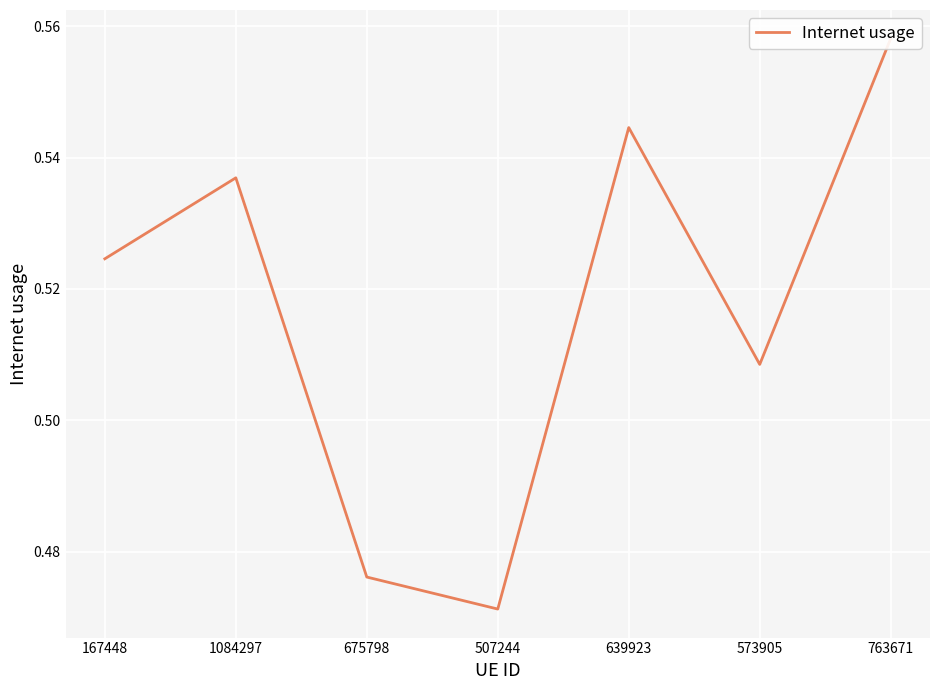

The chart shows a value of 0.5 at 167448. True or false?

True